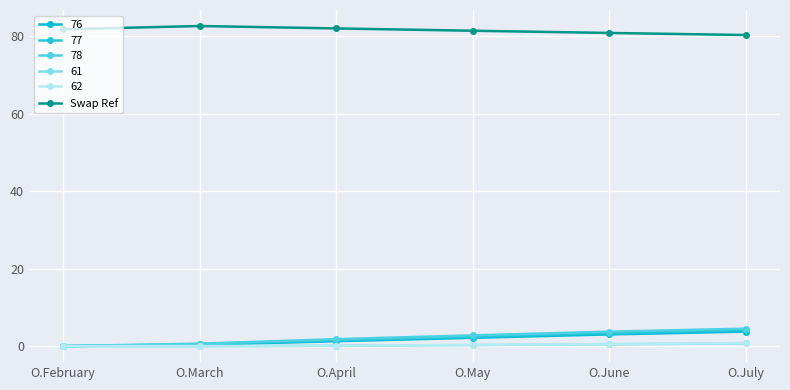

Is this an area chart (filled region under the line)?

No